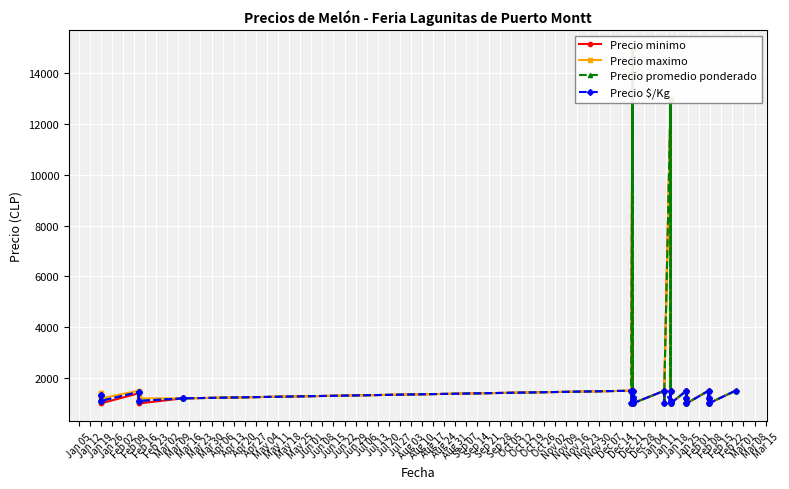

True or false: Precio minimo and Precio $/Kg intersect in this chart.

False